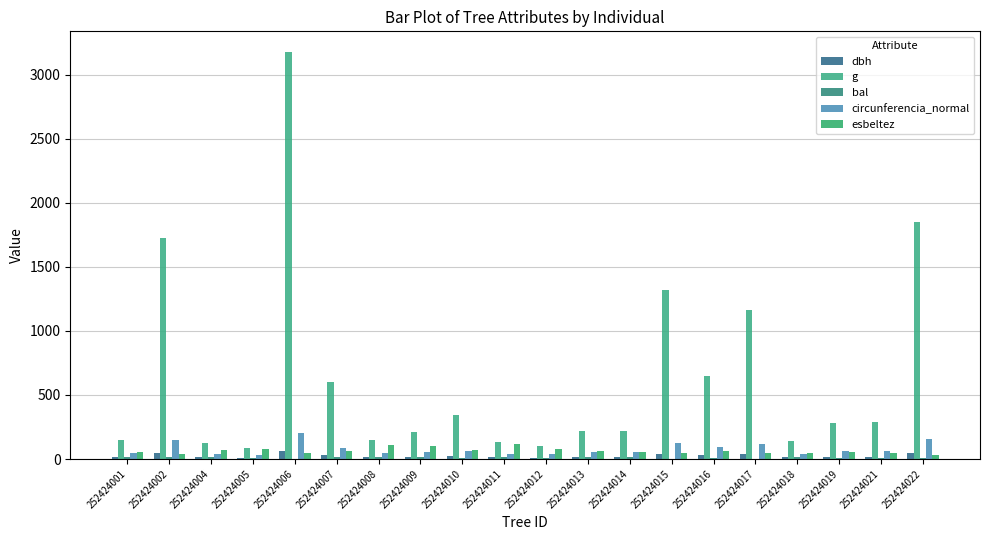

The value of dbh at 252424004 is 16.6. True or false?

False